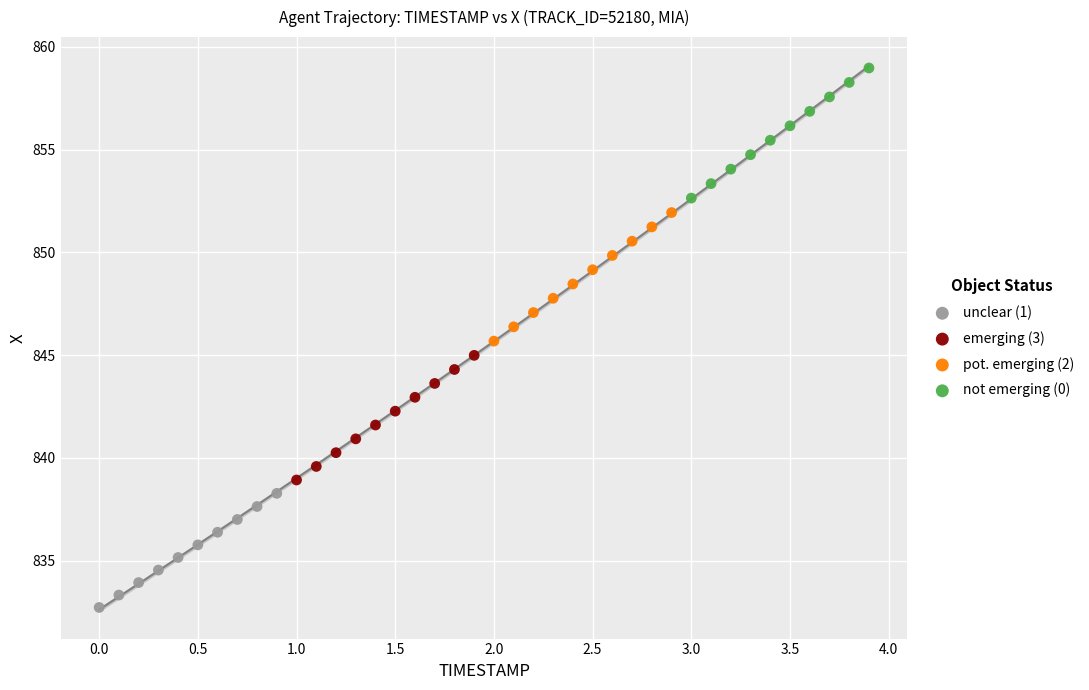

What are all the series names shown in the legend?

unclear (1), emerging (3), pot. emerging (2), not emerging (0)